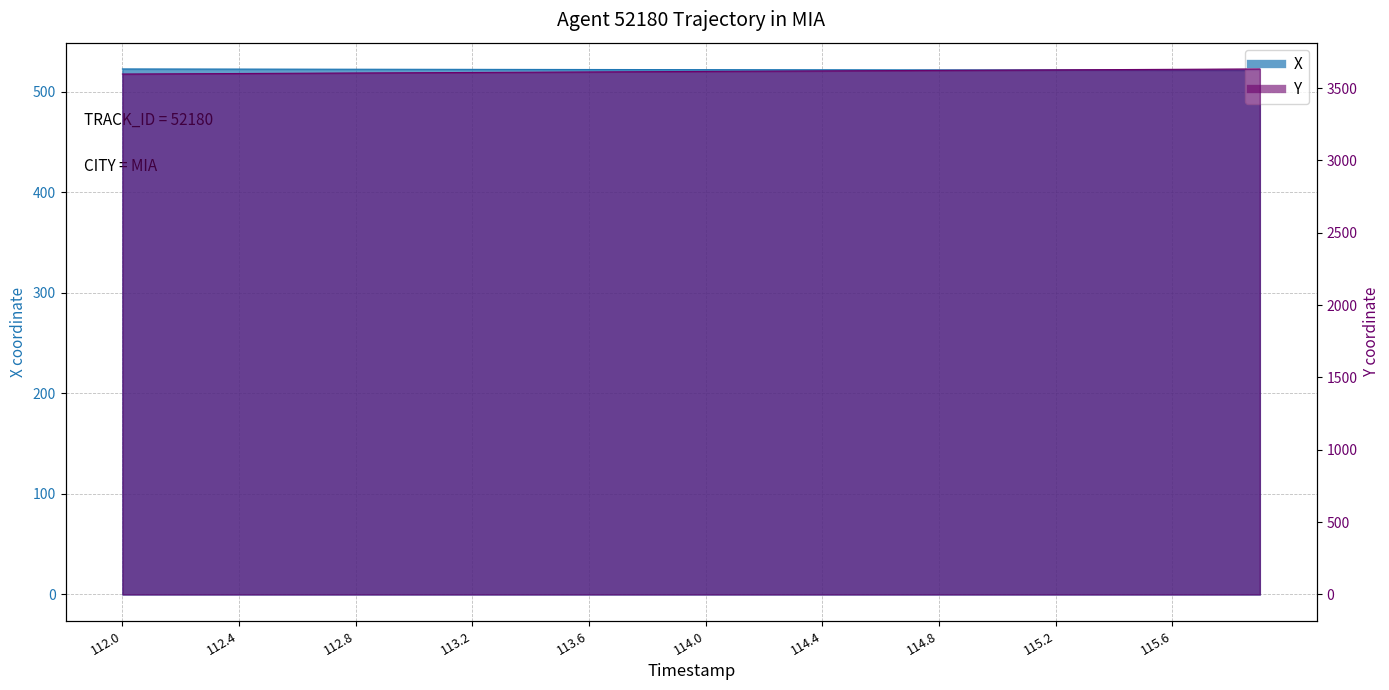

At how many categories does at least one series exceed 2583?

40